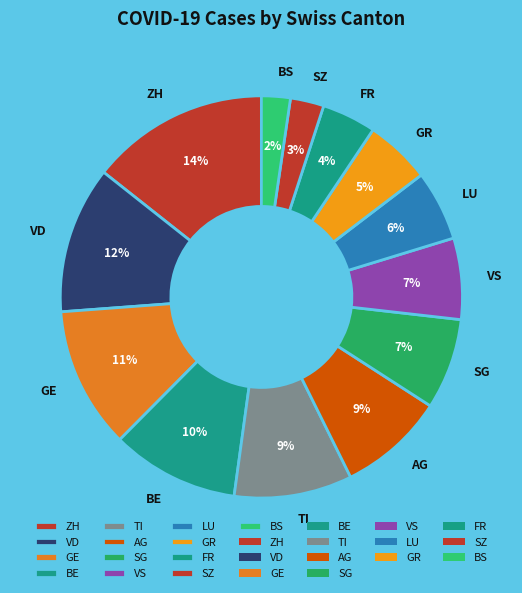

Between GE and TI, which is larger?

GE